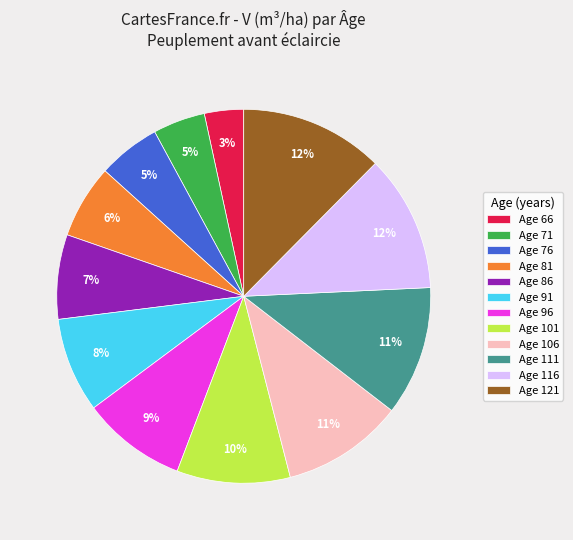

Count the number of slices in the pie.

12